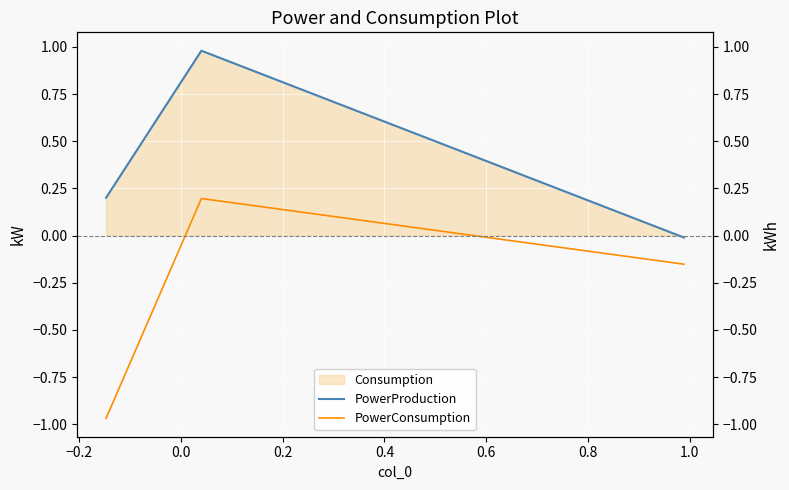

What is the value of the PowerProduction point at the 2nd from the left?

1.0